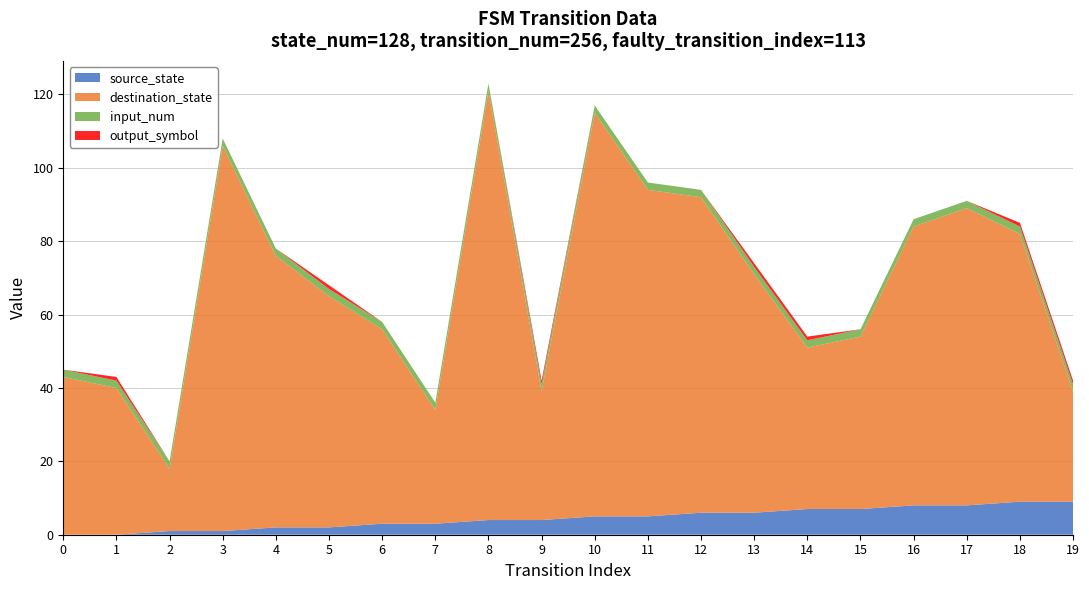

Reading left to right, transcribe all the data shown in this chart.

source_state: 0=0	1=0	2=1	3=1	4=2	5=2	6=3	7=3	8=4	9=4	10=5	11=5	12=6	13=6	14=7	15=7	16=8	17=8	18=9	19=9
destination_state: 0=43	1=40	2=17	3=105	4=74	5=63	6=53	7=31	8=117	9=35	10=110	11=89	12=86	13=65	14=44	15=47	16=76	17=81	18=73	19=30
input_num: 0=2	1=2	2=2	3=2	4=2	5=2	6=2	7=2	8=2	9=2	10=2	11=2	12=2	13=2	14=2	15=2	16=2	17=2	18=2	19=2
output_symbol: 0=0	1=1	2=0	3=0	4=0	5=1	6=0	7=0	8=0	9=1	10=0	11=0	12=0	13=1	14=1	15=0	16=0	17=0	18=1	19=1